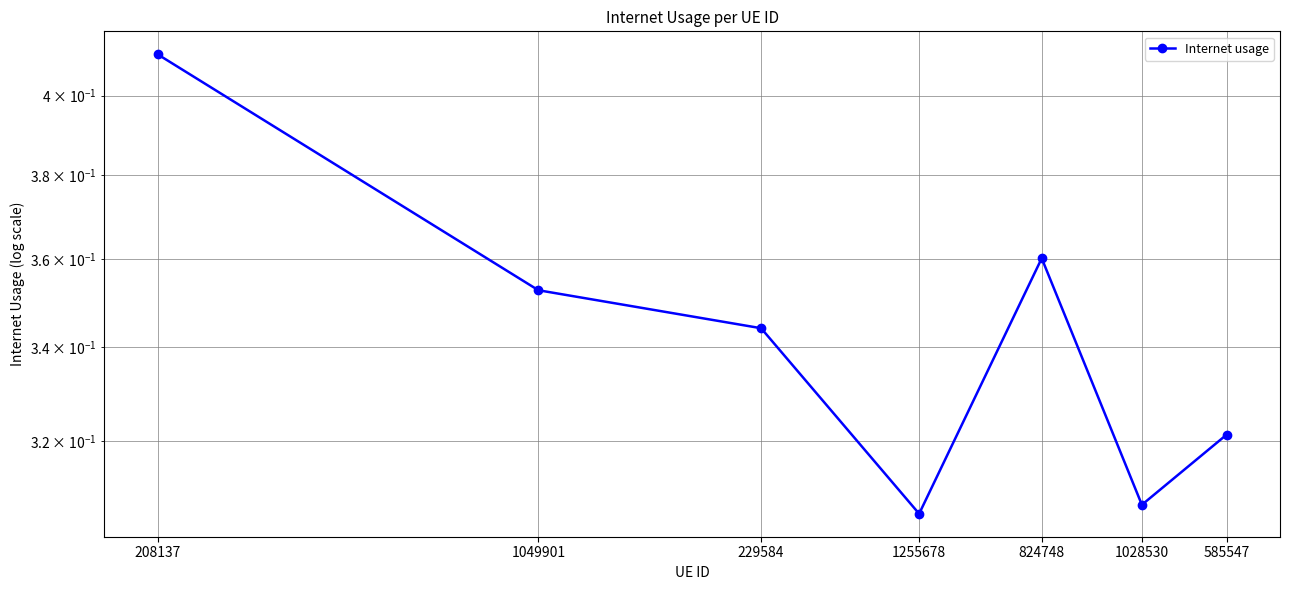

Which label corresponds to the largest value in the chart?

208137